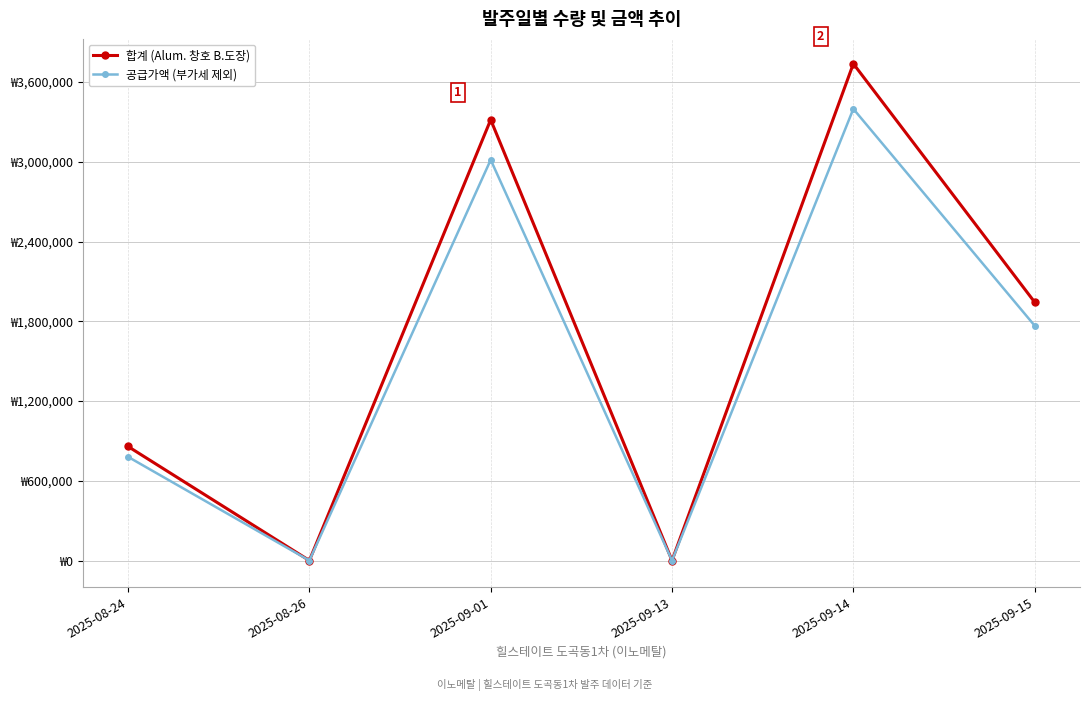

Where is 공급가액 (부가세 제외) nearest to the value 1699100?

2025-09-15